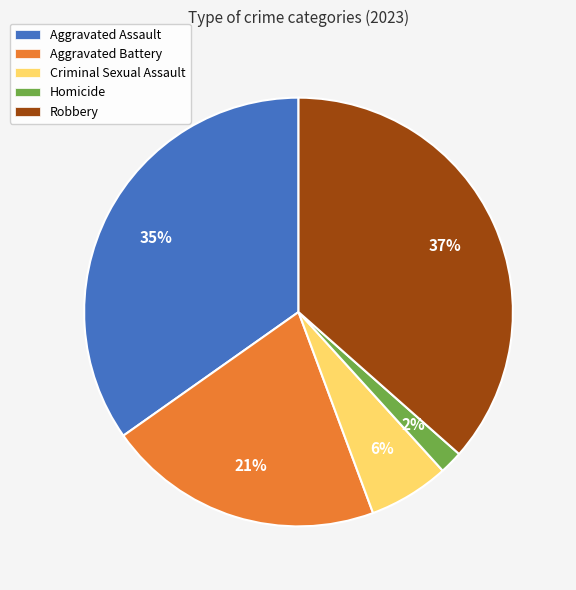

How many slices are in this pie chart?

5